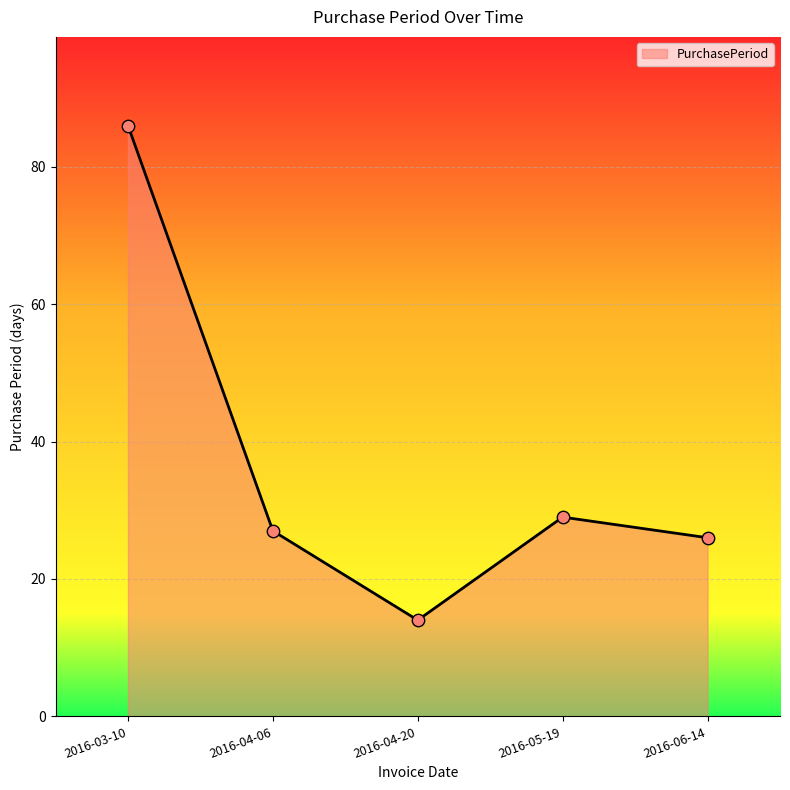

What is the change in value from 2016-04-20 to 2016-05-19?

+15